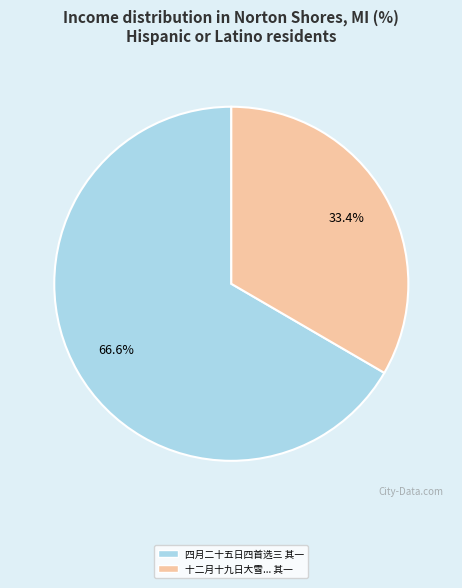

Rank the categories by value from lowest to highest.

十二月十九日大雪抵平遥同卫耀东痛饮是日为余生日（四首选三） 其一, 四月二十五日四首选三 其一